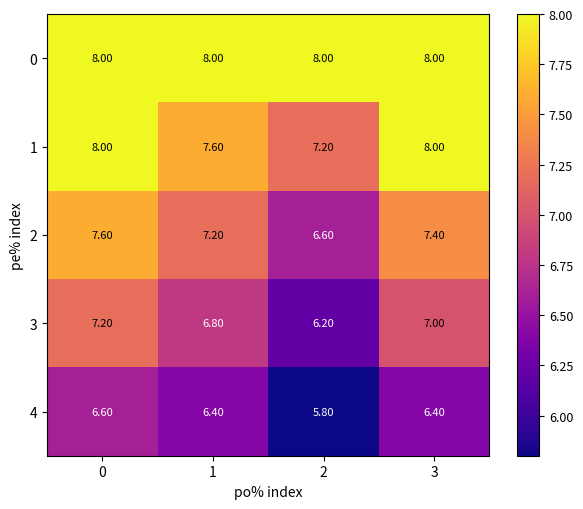

Is the value of 2 at 2 greater than the value of 4 at 1?

Yes